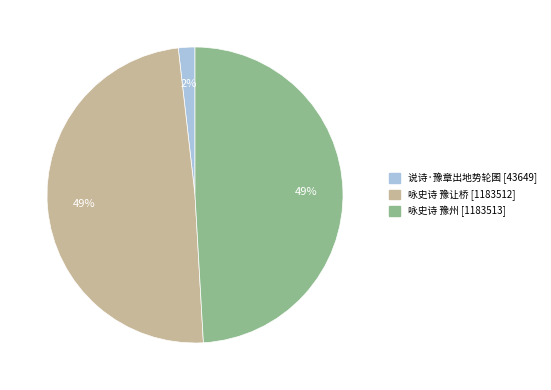

Between 咏史诗 豫让桥 and 说诗·豫章出地势轮囷, which is larger?

咏史诗 豫让桥